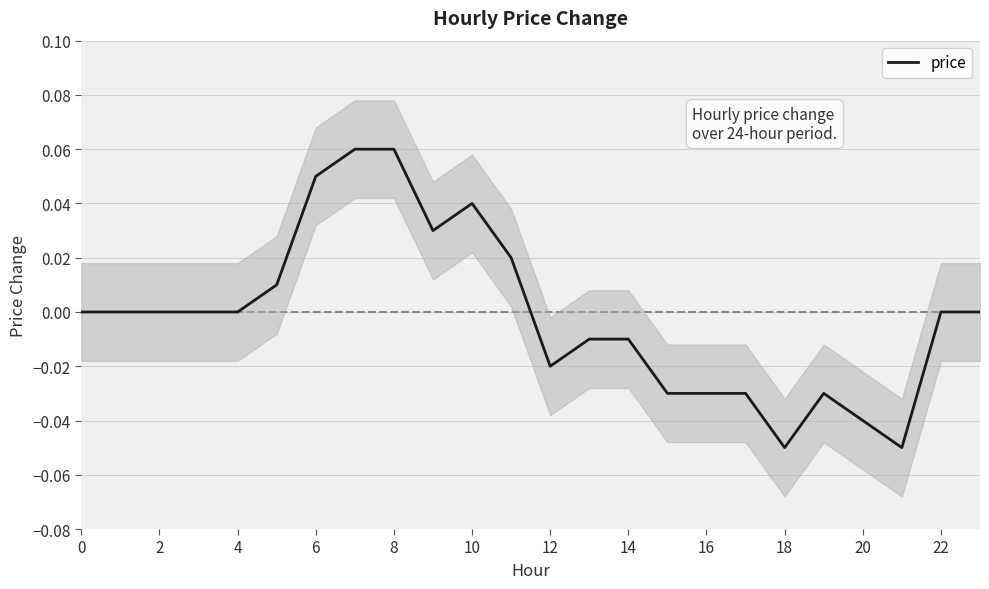

How many data points does each series have?

24